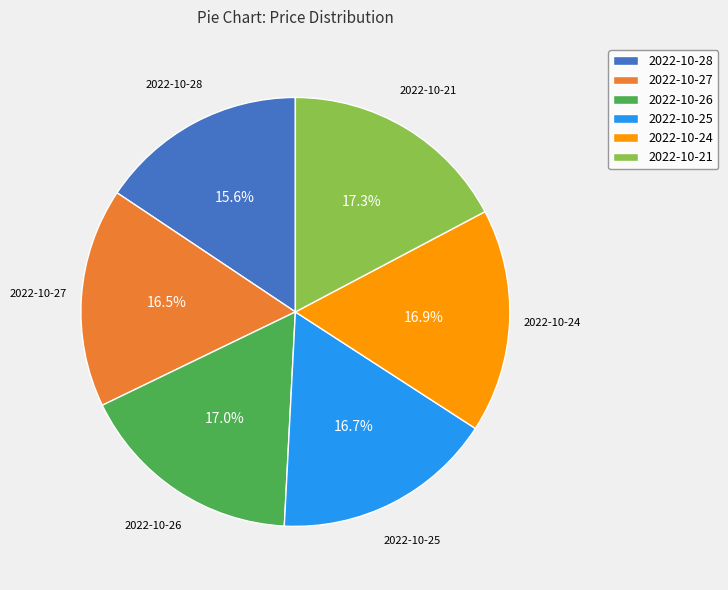

What is the ratio of the value at 2022-10-21 to the value at 2022-10-25?

1.0